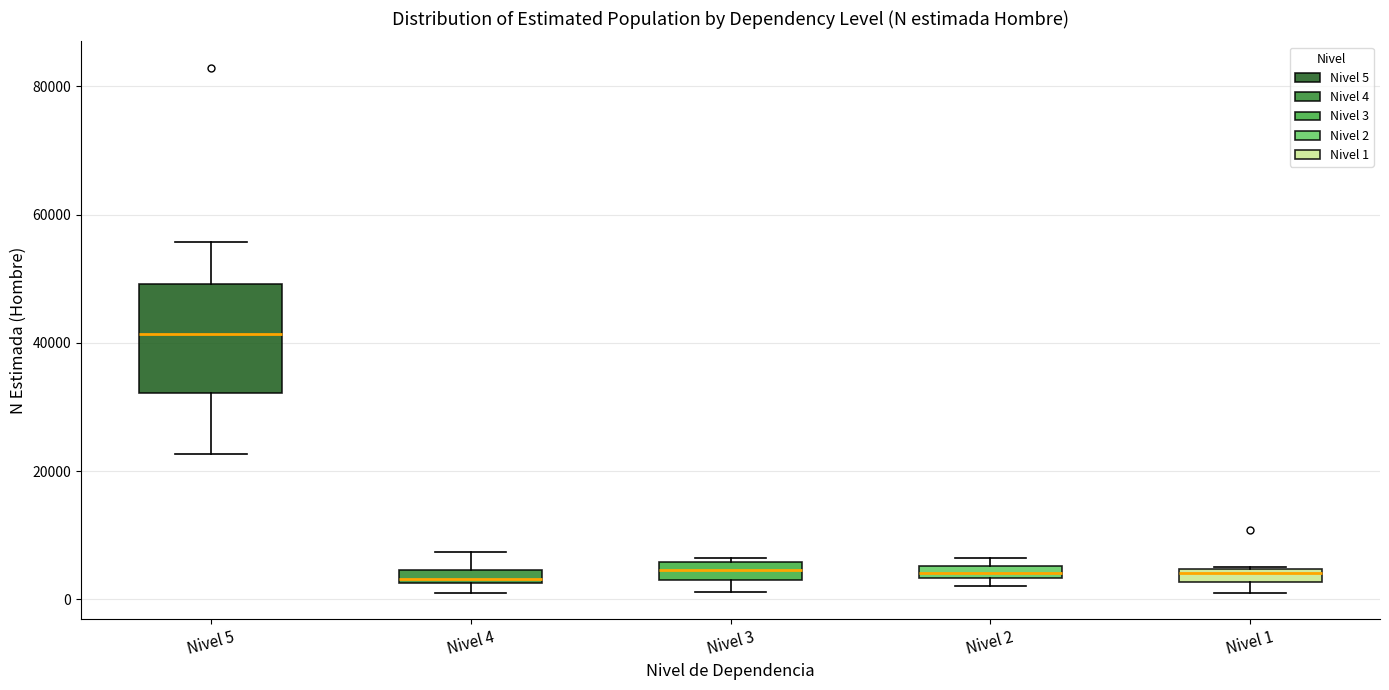

Which box has the highest median line?

Nivel 5